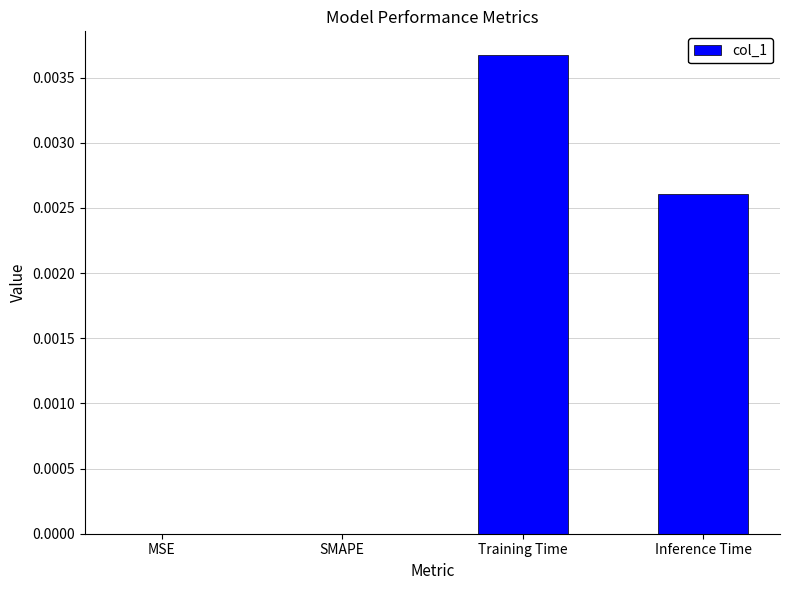

Which category has the highest value across all series?

Training Time